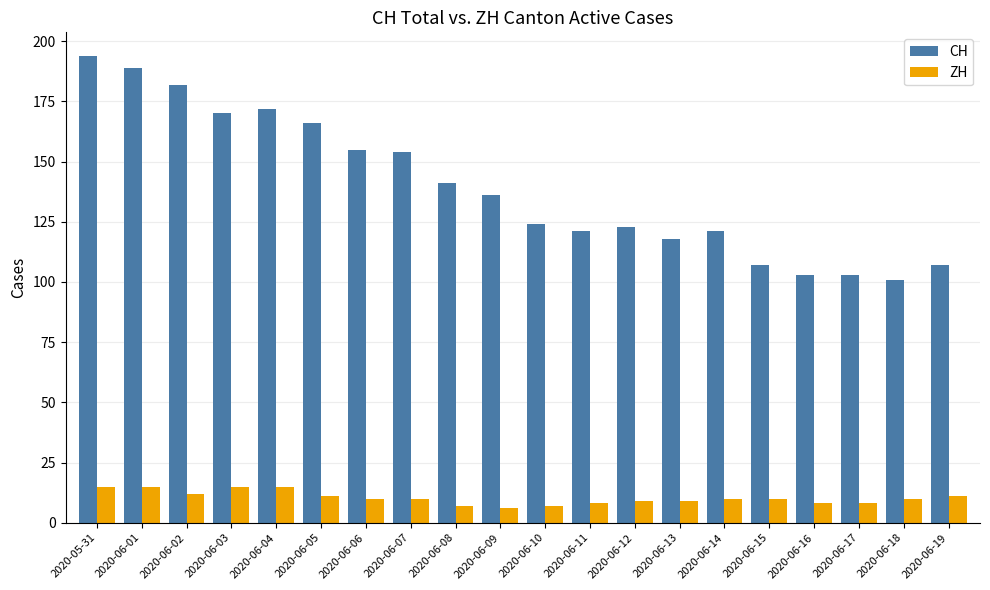

Is it true that CH equals 103 at 2020-06-16?

True